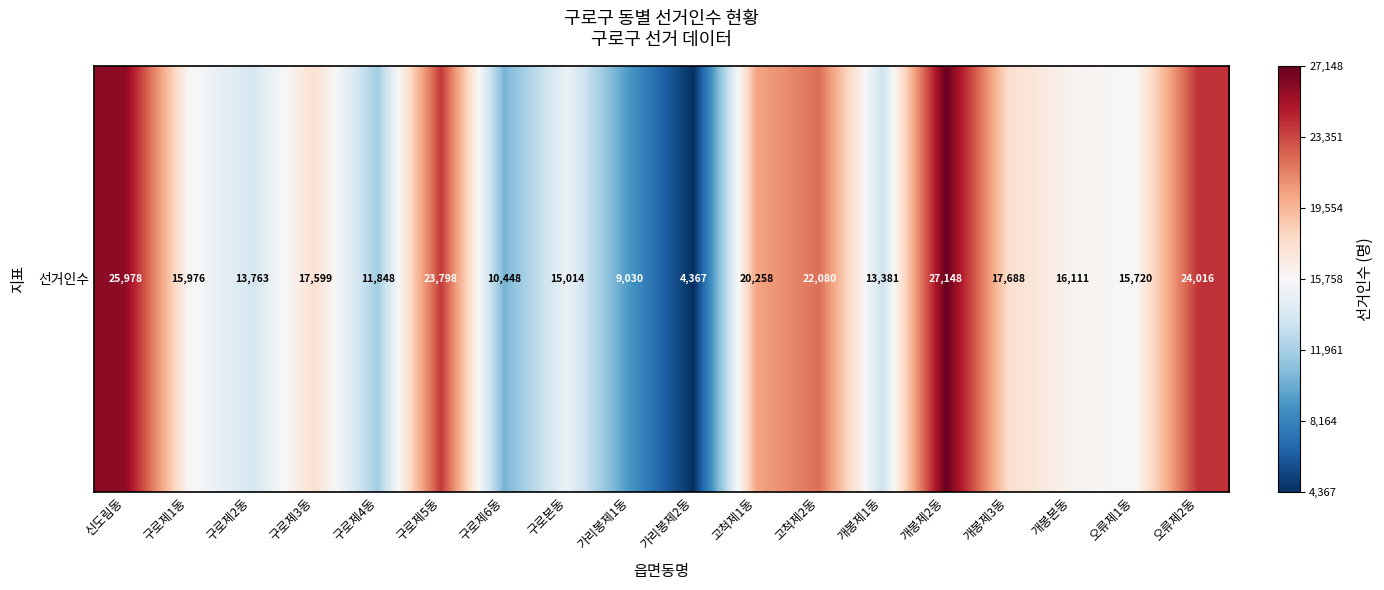

Rank the categories by value from lowest to highest.

가리봉제2동, 가리봉제1동, 구로제6동, 구로제4동, 개봉제1동, 구로제2동, 구로본동, 오류제1동, 구로제1동, 개봉본동, 구로제3동, 개봉제3동, 고척제1동, 고척제2동, 구로제5동, 오류제2동, 신도림동, 개봉제2동